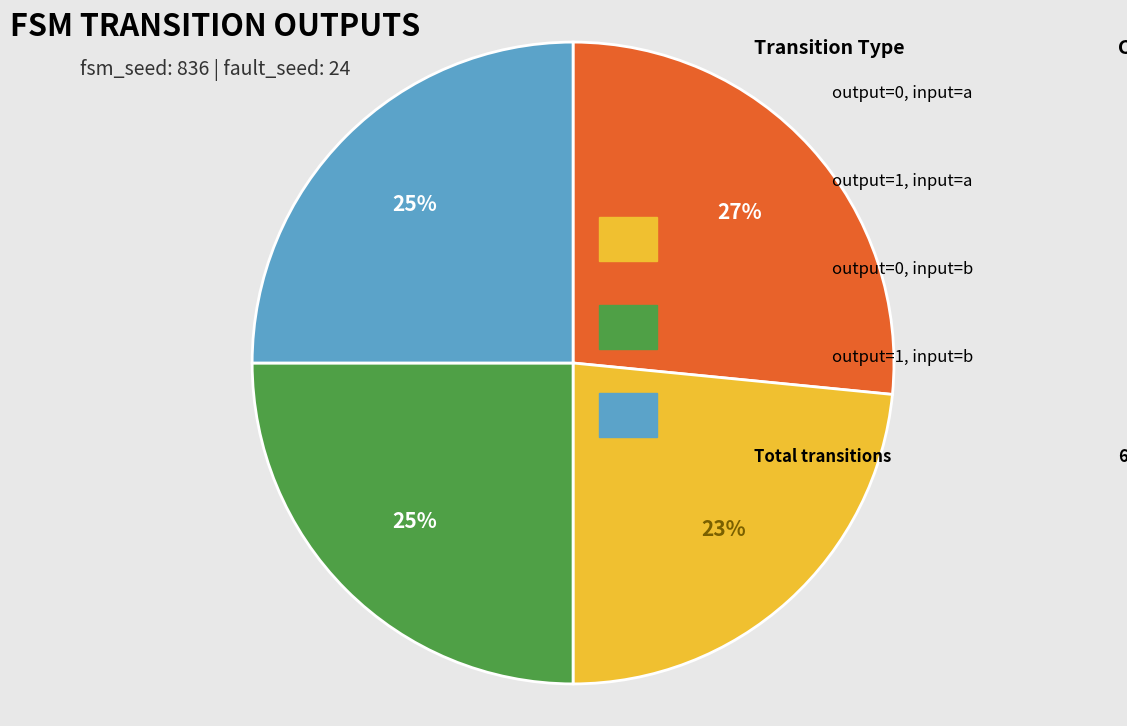

To the nearest percent, what is the average slice percentage?

25%